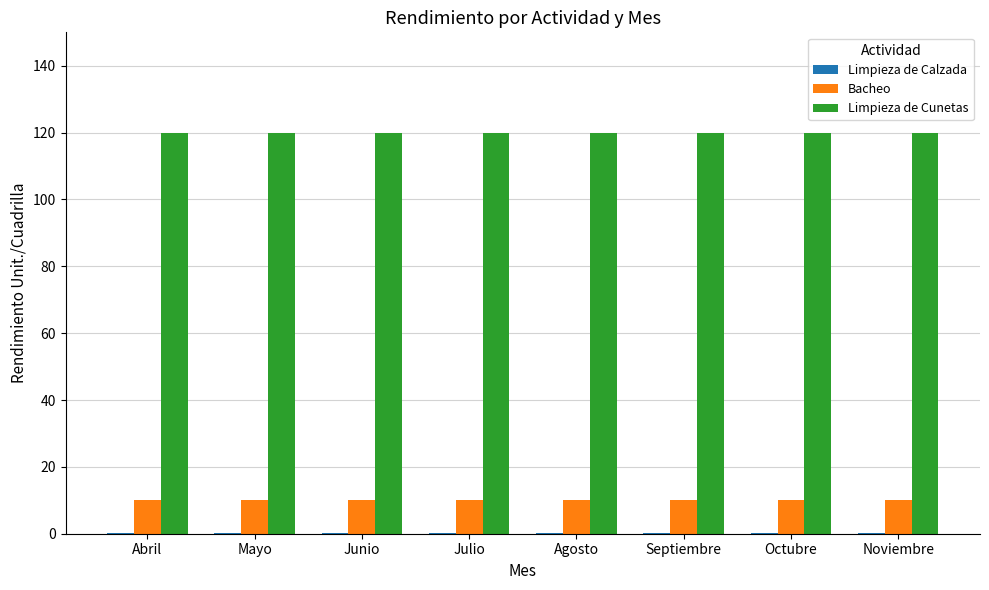

Which series has the largest total across all categories?

Limpieza de Cunetas